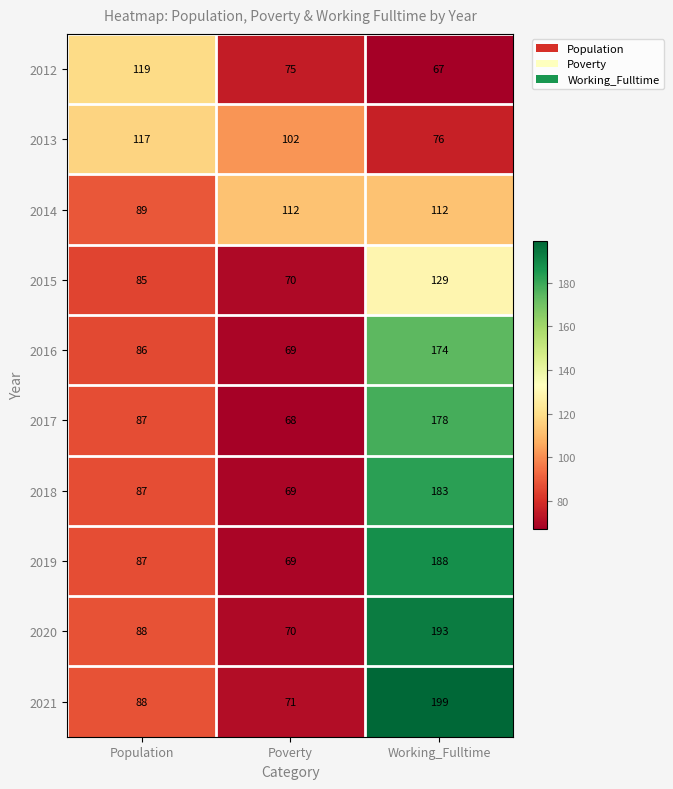

What is the smallest value displayed?

67